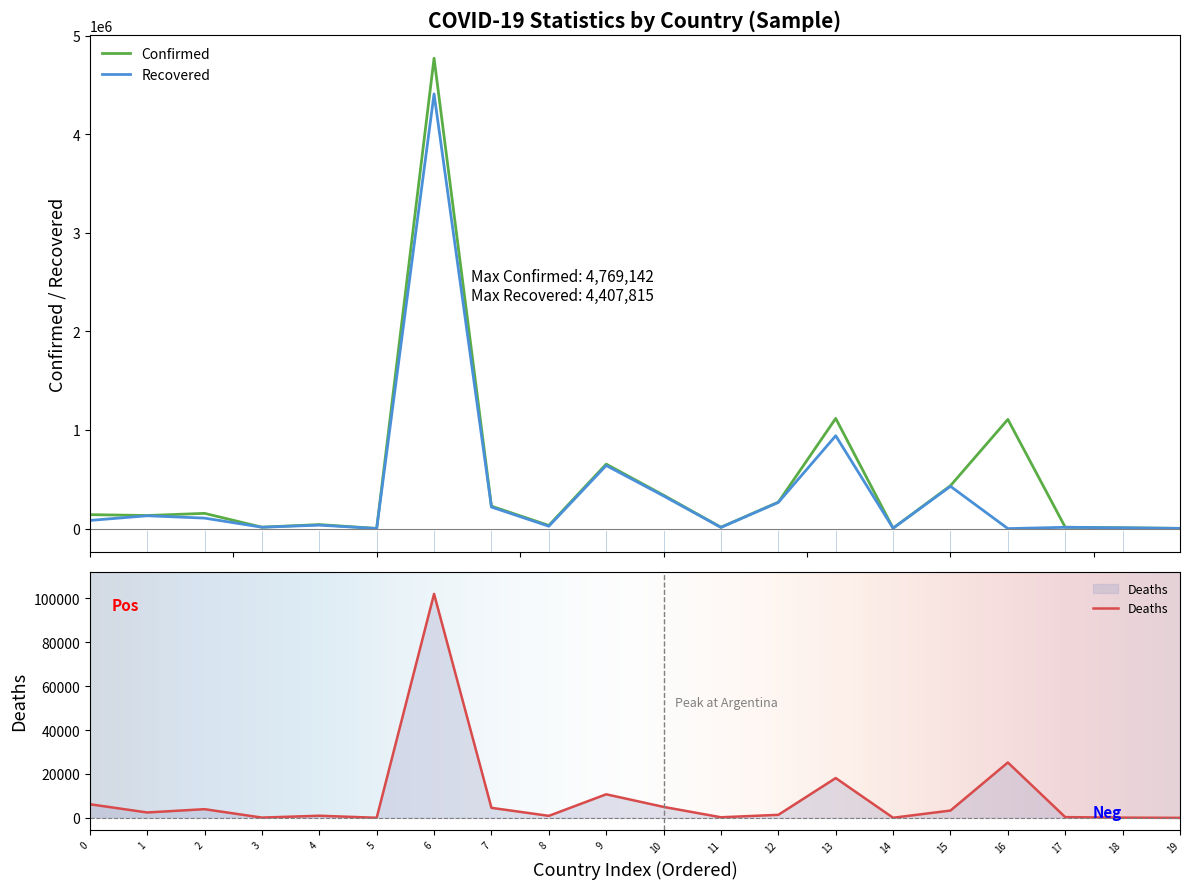

What are all the series names shown in the legend?

Confirmed, Recovered, Deaths